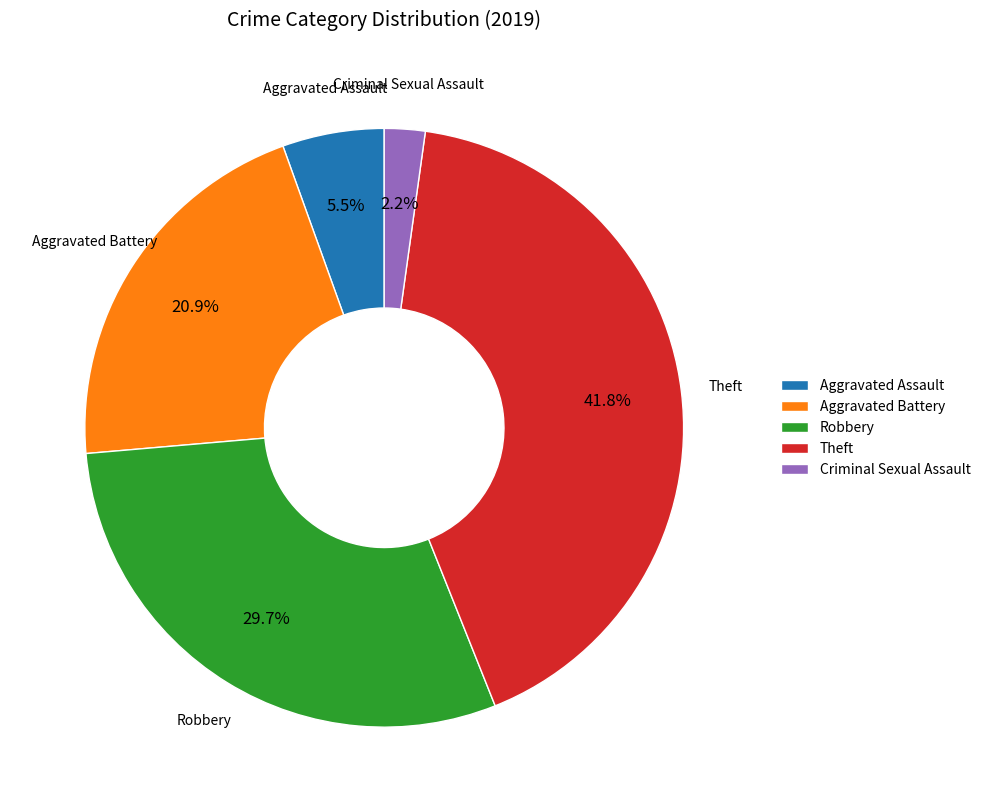

What is the ratio of the value at Robbery to the value at Aggravated Assault?

5.4